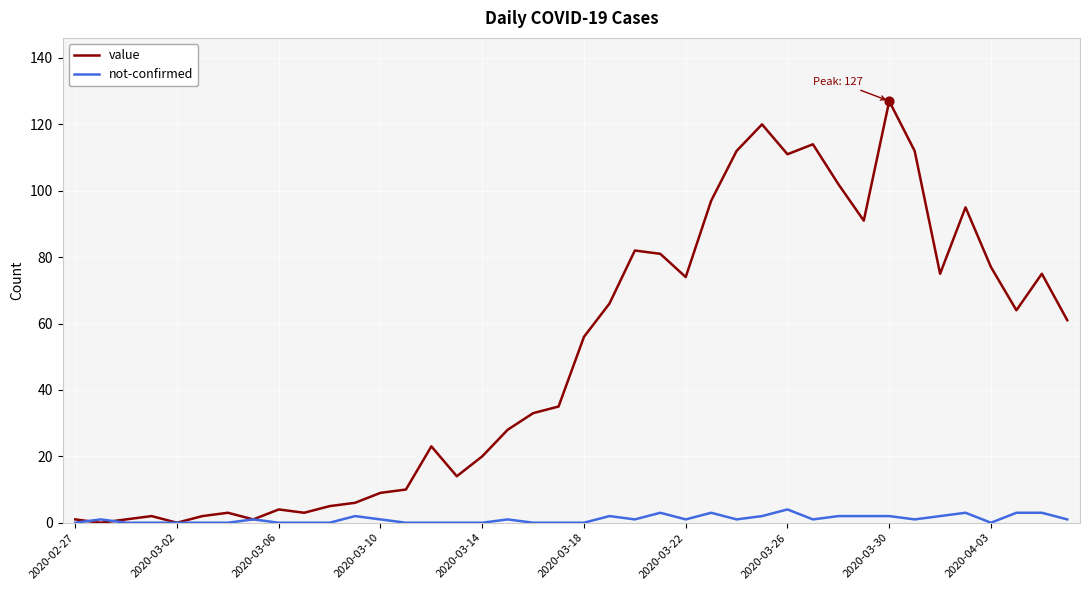

Which series has the largest range (max minus min)?

value